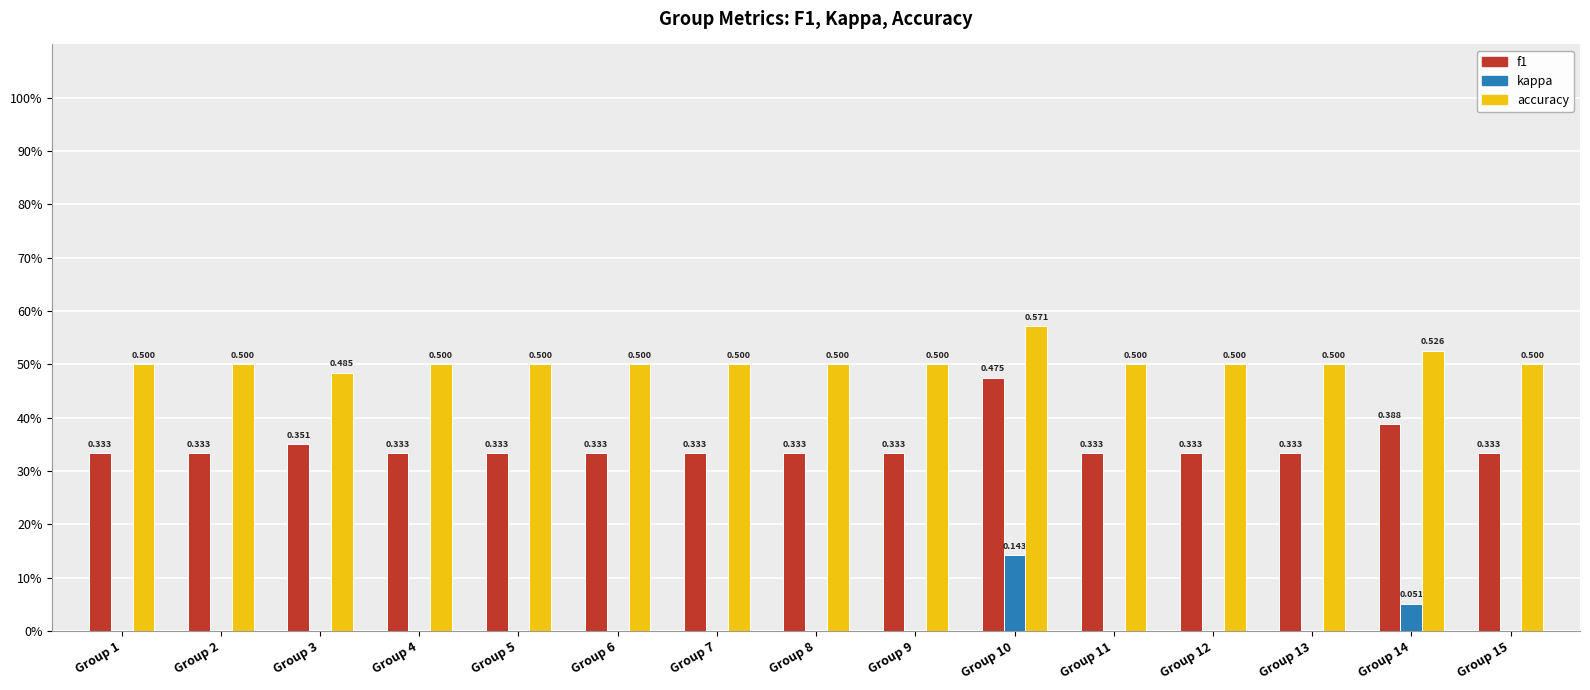

Read the accuracy value at Group 8.

0.5